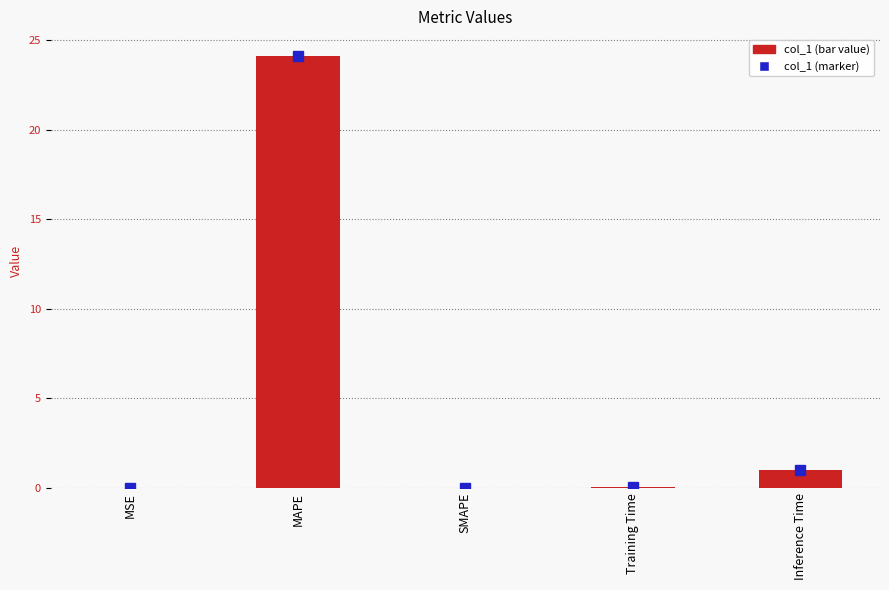

What is the sum of all values?

25.2